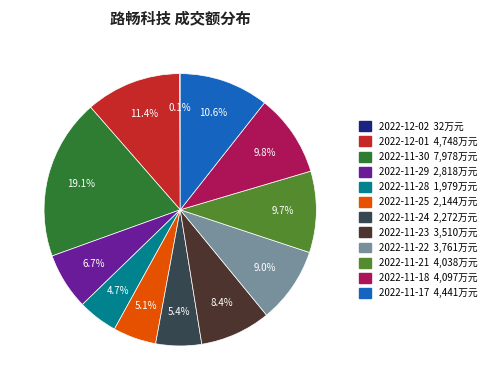

Does 2022-11-21 account for over 50% of the chart?

No